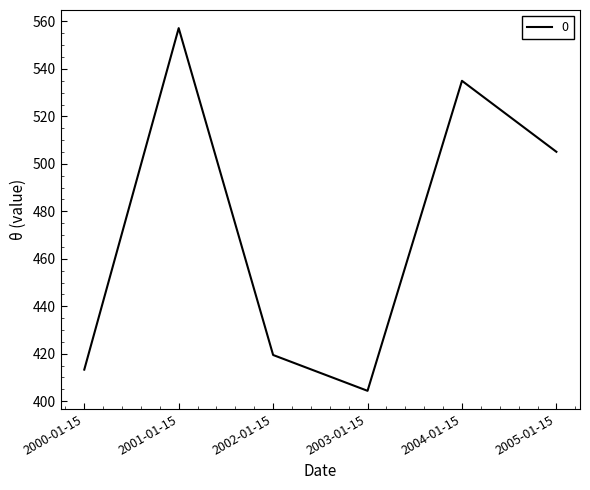

Reading right to left, extract all data points from this chart.

2005-01-15=505.1	2004-01-15=535.0	2003-01-15=404.4	2002-01-15=419.5	2001-01-15=557.2	2000-01-15=413.3